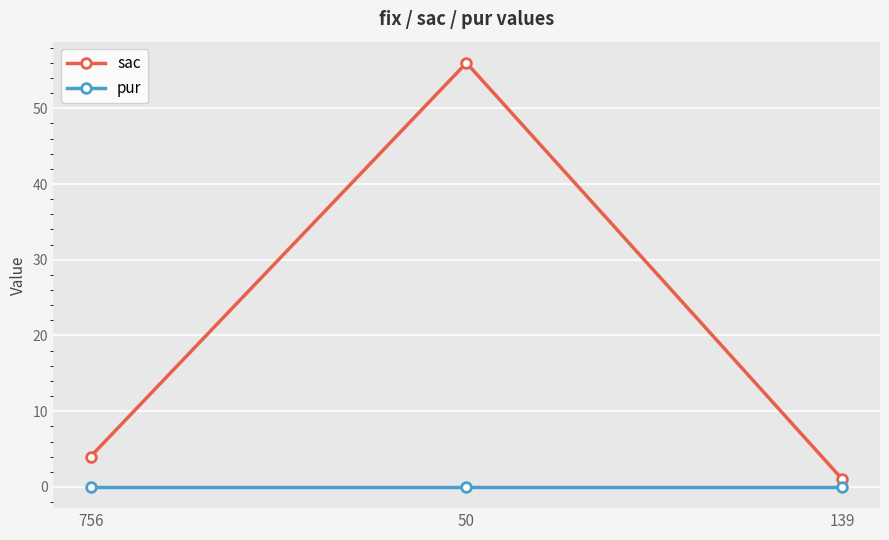

Is the value of pur at 50 greater than the value of sac at 139?

No